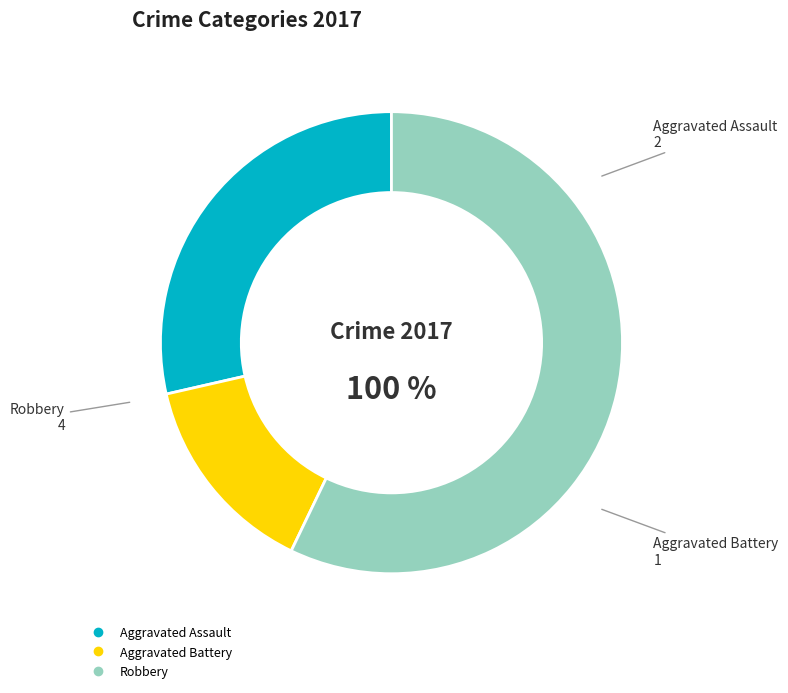

To the nearest percent, what is the combined percentage of Robbery and Criminal Sexual Assault?

57%